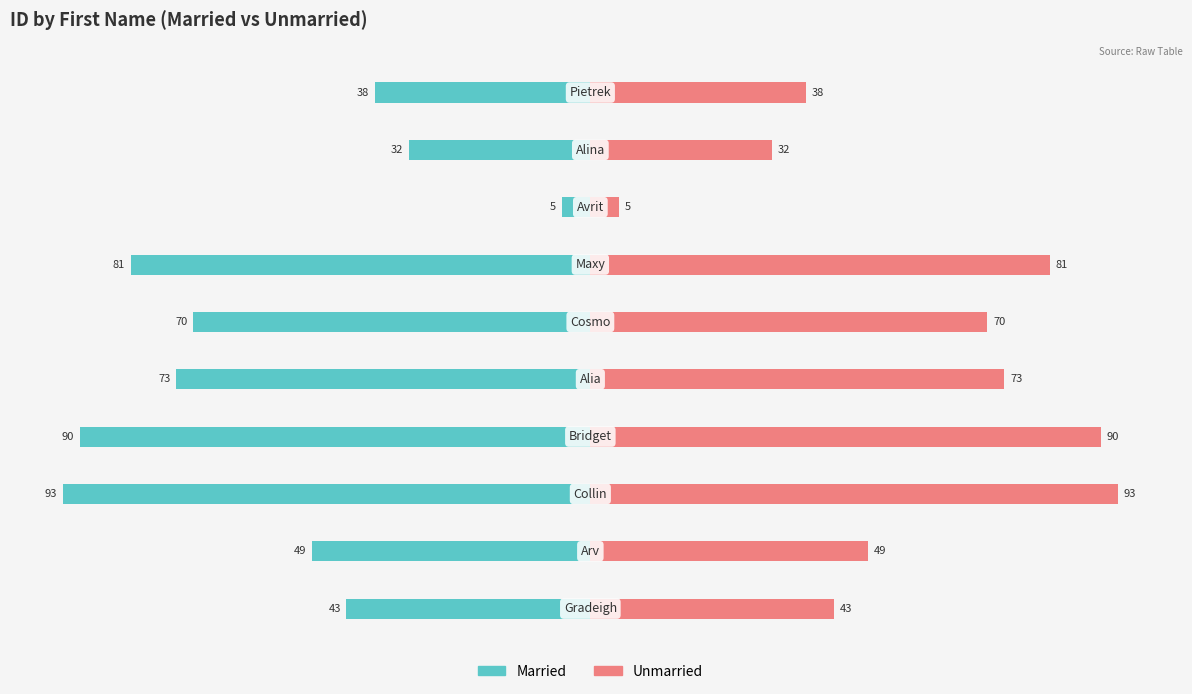

The value of Unmarried at 100 is 8. True or false?

False